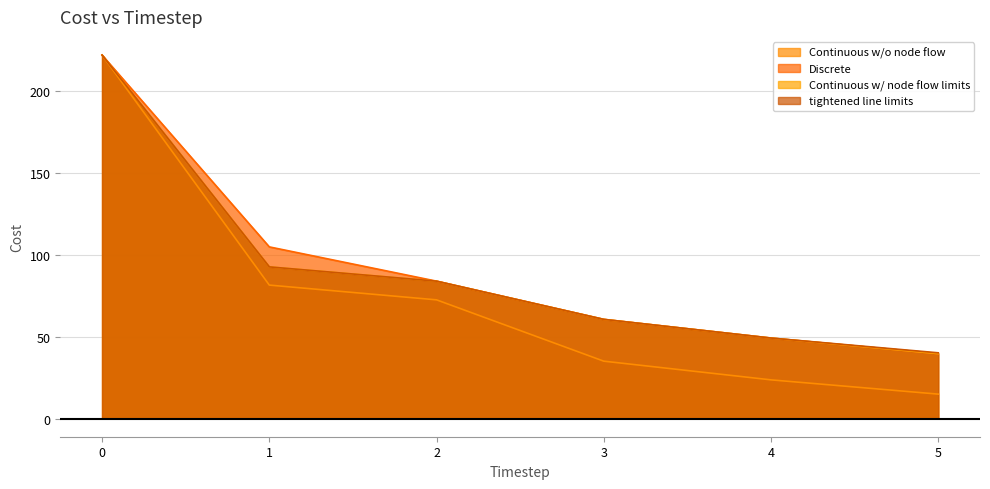

Which series has the widest spread of values?

Continuous w/o node flow